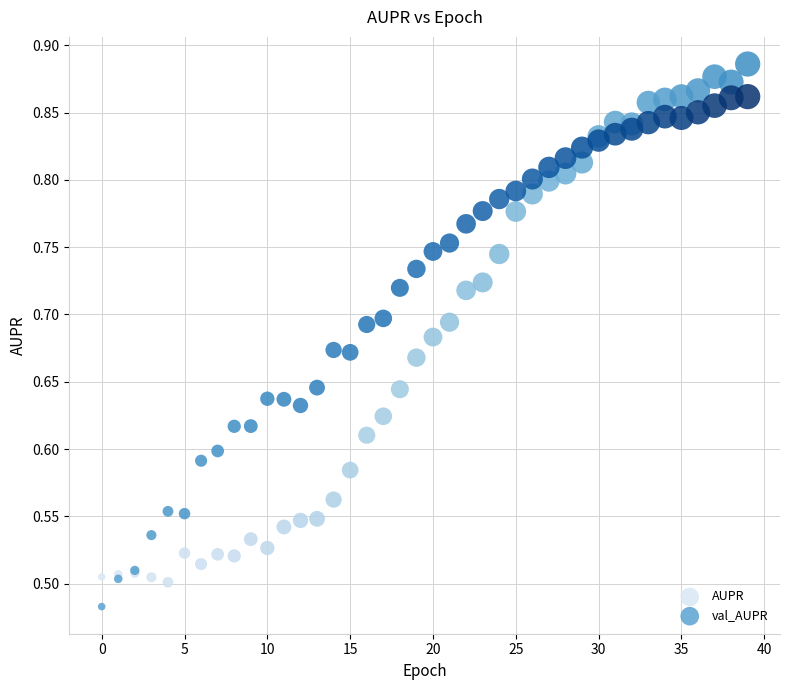

Which series reaches the minimum Y coordinate?

val_AUPR